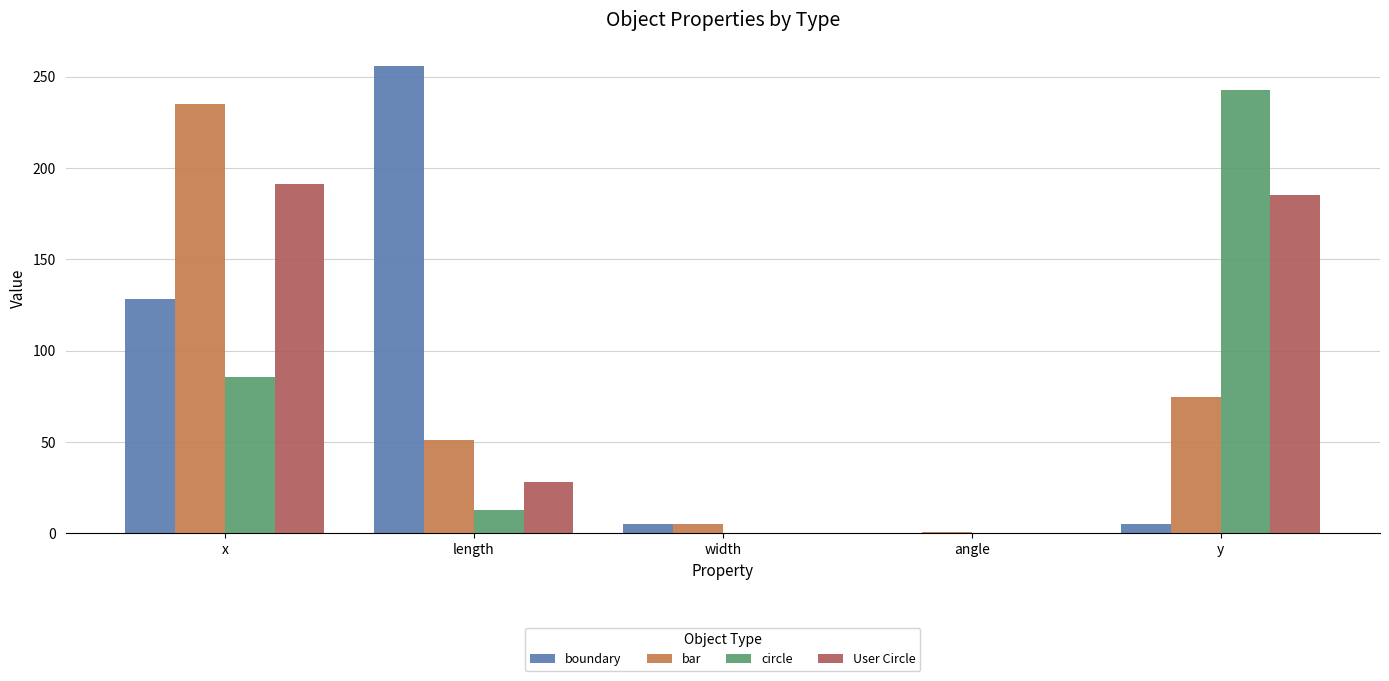

Is it true that circle equals -150.6 at width?

False